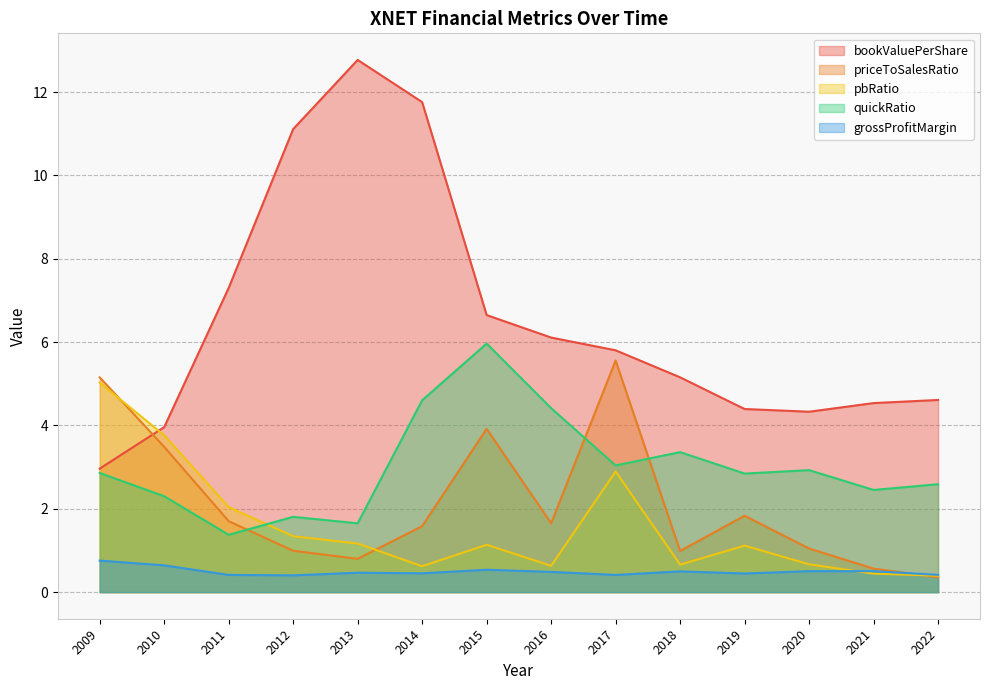

What is the value of the priceToSalesRatio point at the 2nd from the left?

3.5